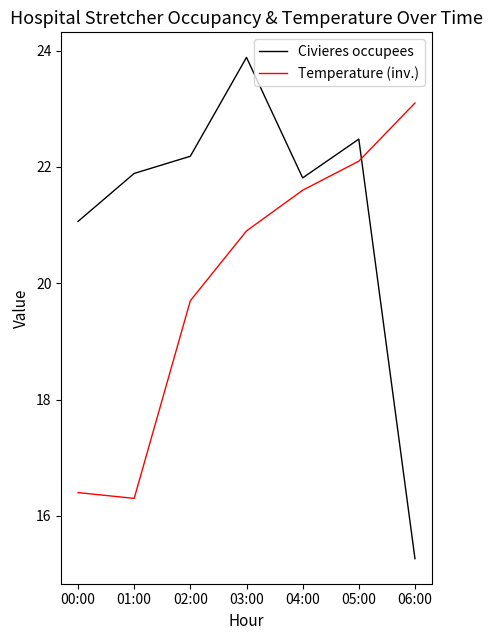

How many intersections are there between Civieres occupees and Temperature (inv.)?

1